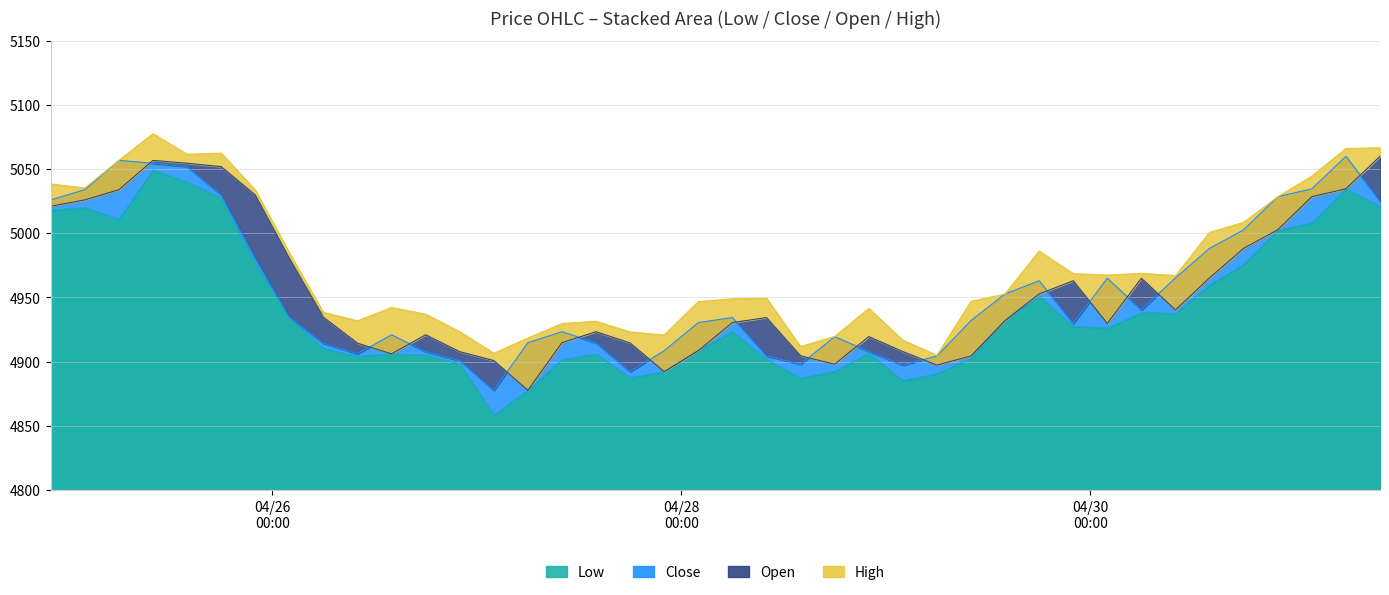

At which label does Low first exceed 4925?

2025.04.24 22:00